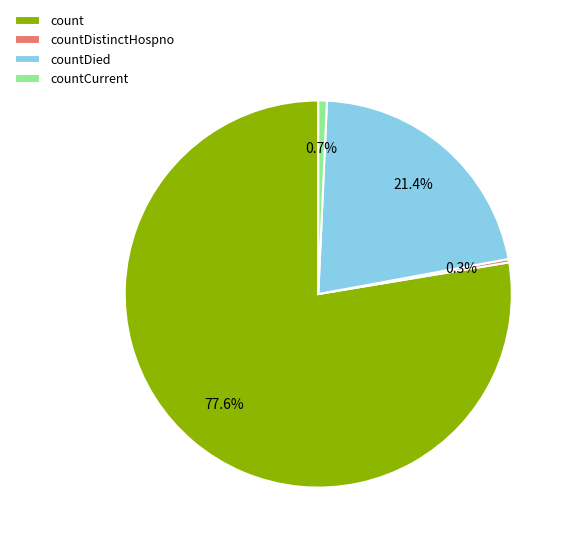

To the nearest percent, what is the difference between the count and countDied slice percentages?

56%